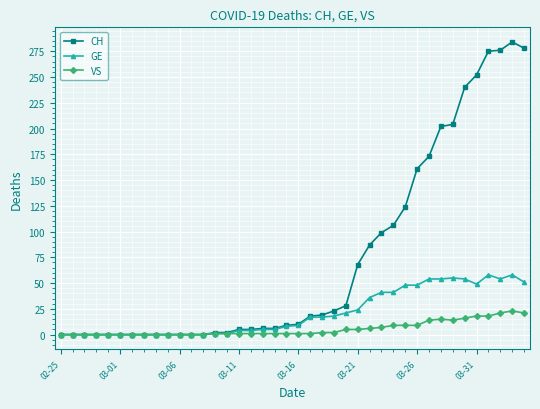

At how many categories does at least one series exceed 76?

14